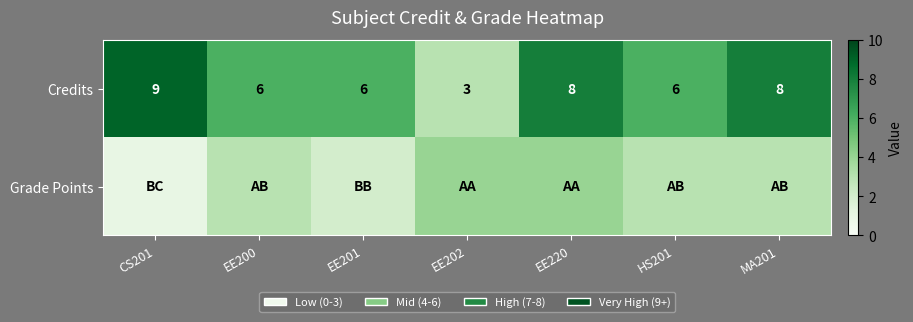

Which has a higher value, EE201 or EE220?

EE220